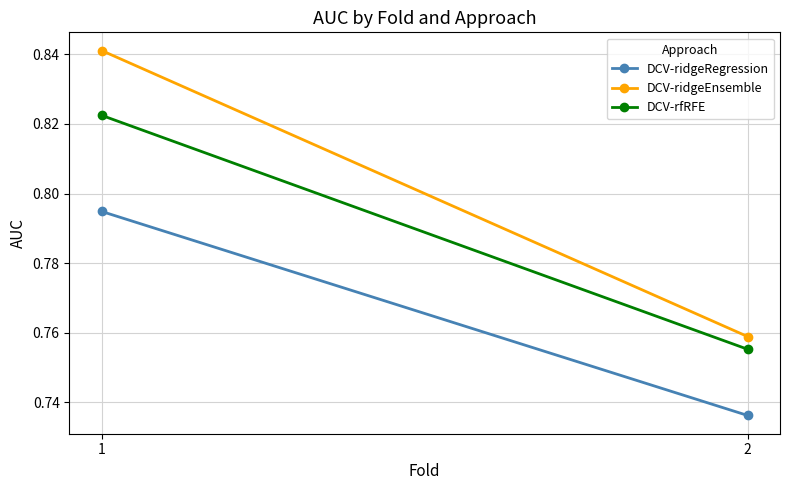

The value of DCV-rfRFE at 1 is 0.8. True or false?

True